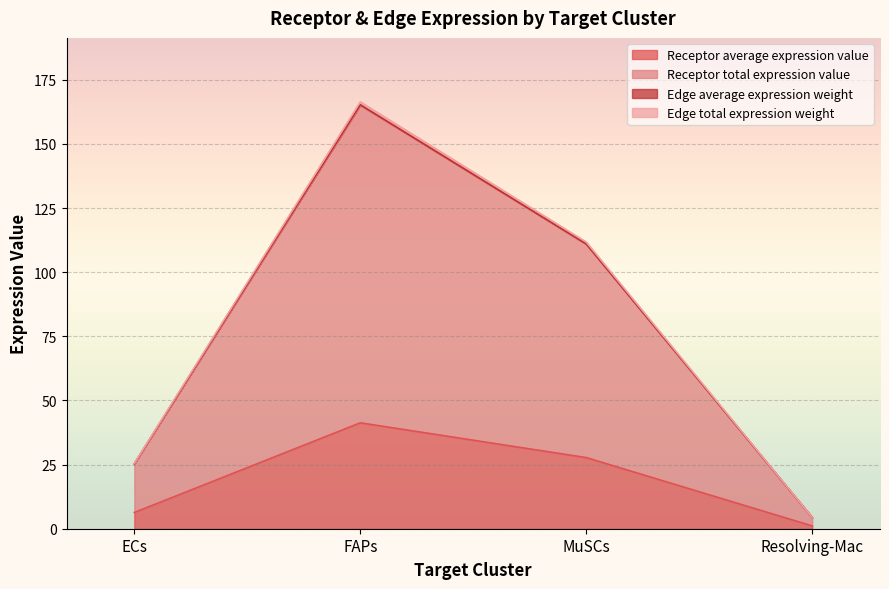

Read the Edge total expression weight value at MuSCs.

111.0